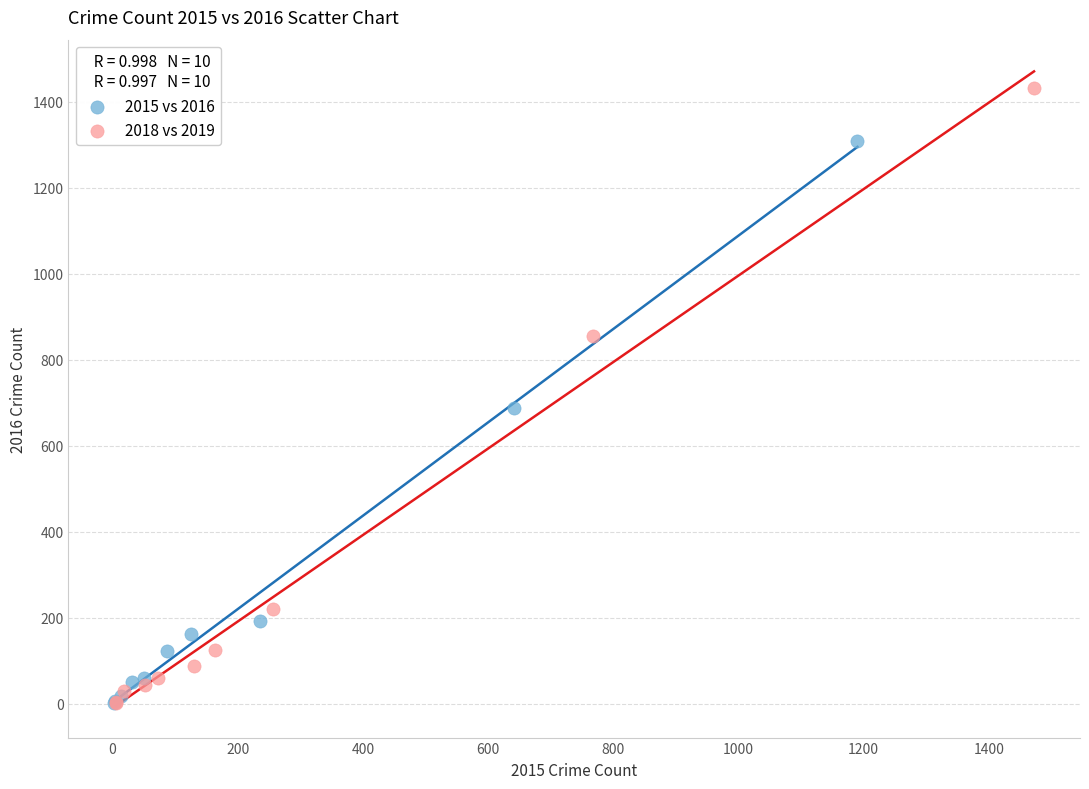

Which series contains the highest Y value?

2018 vs 2019